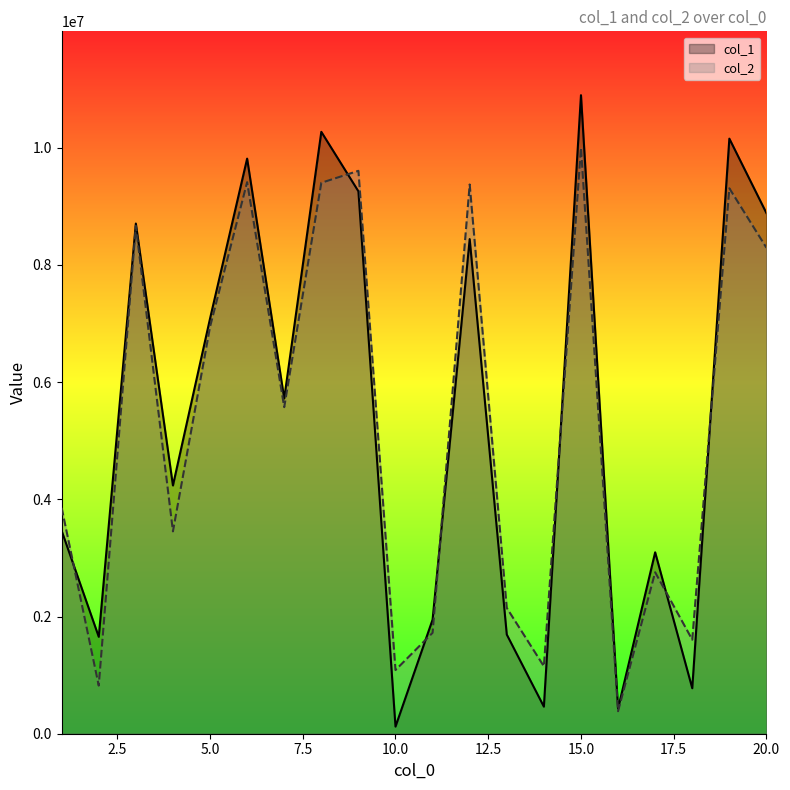

At which label does col_2 first exceed 5573379?

3